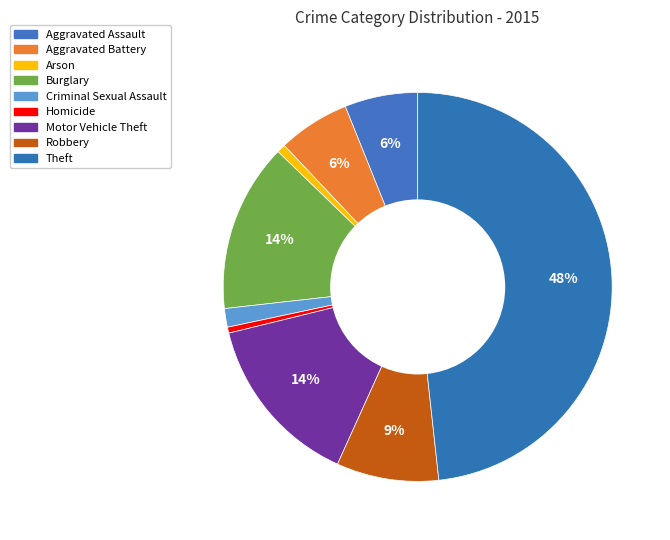

Between Robbery and Homicide, which is larger?

Robbery